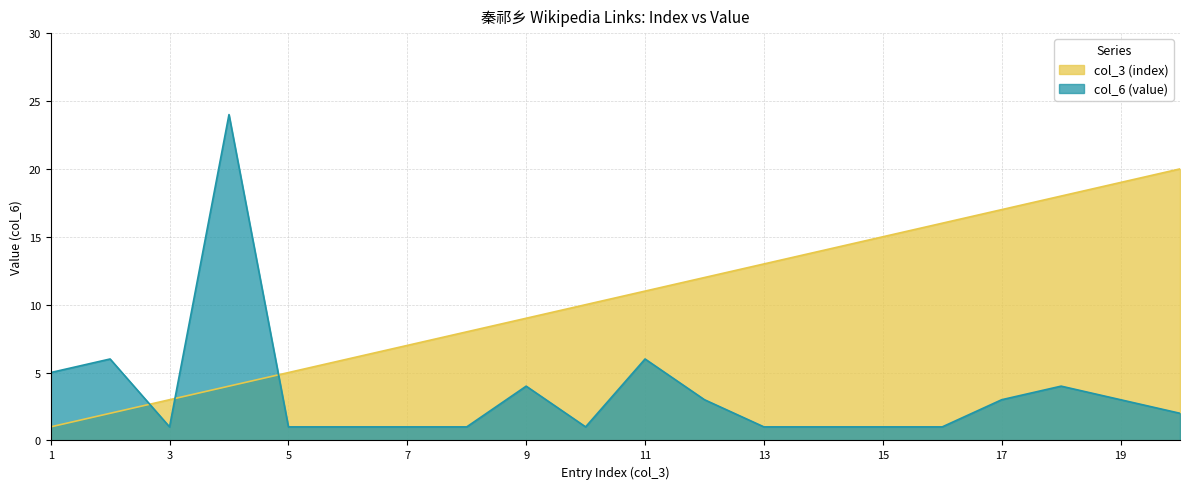

What is the value of the col_6 (value) point at the 16th from the left?

1